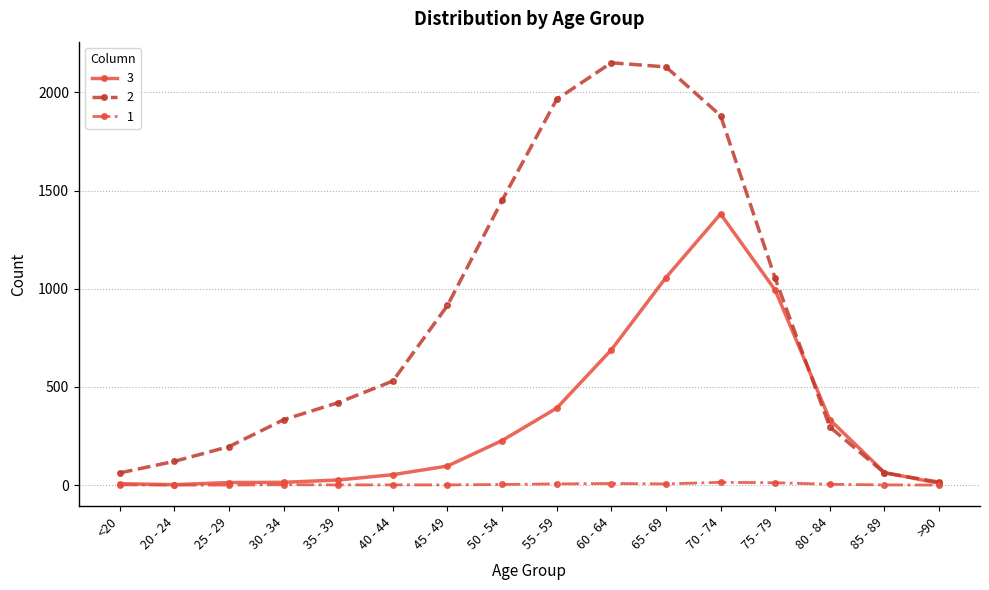

What position from the left is 70 - 74?

12